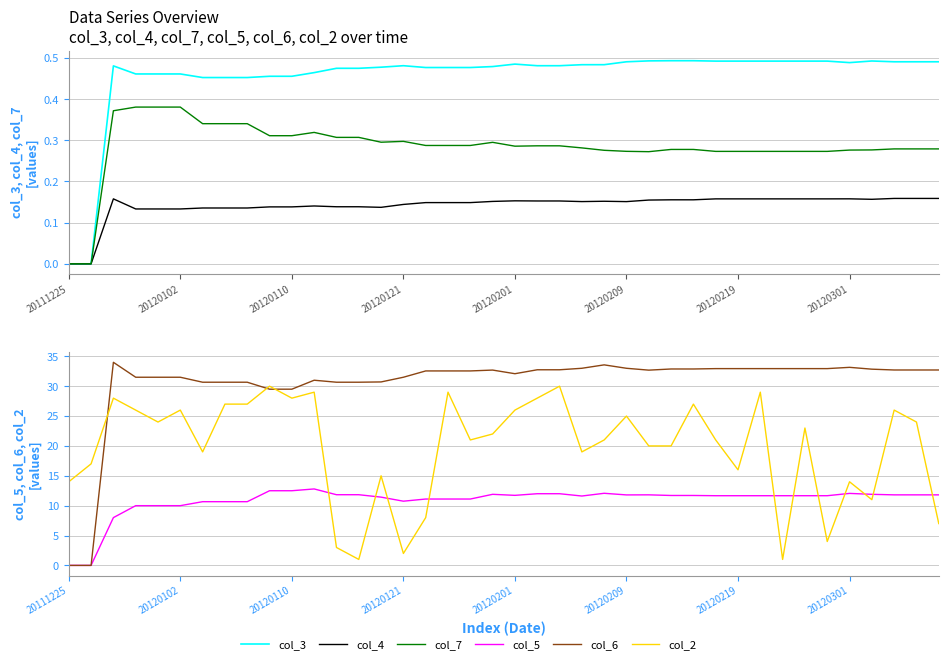

True or false: col_3 has a value of 0.3 at 27.

False